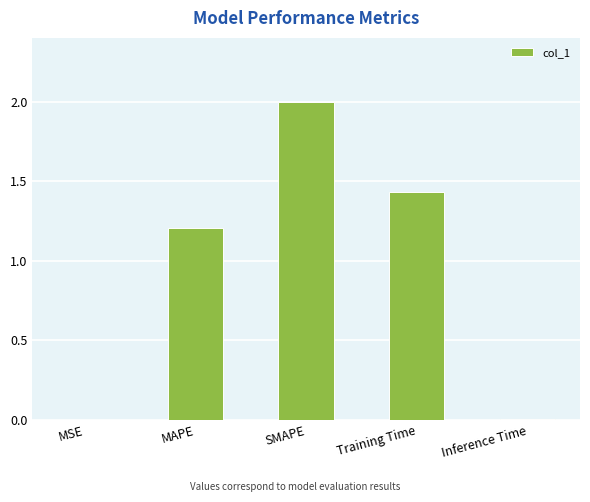

At which label does the data first exceed 1?

MAPE